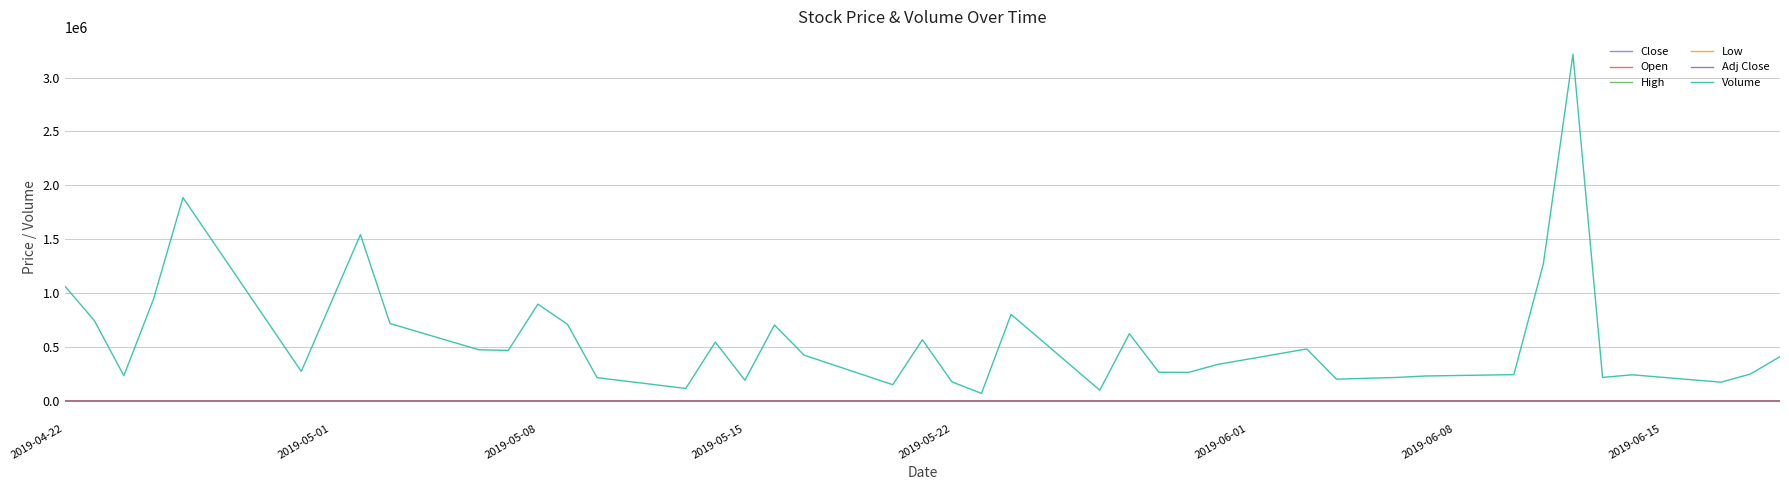

What is the greatest value displayed?

3216731.0